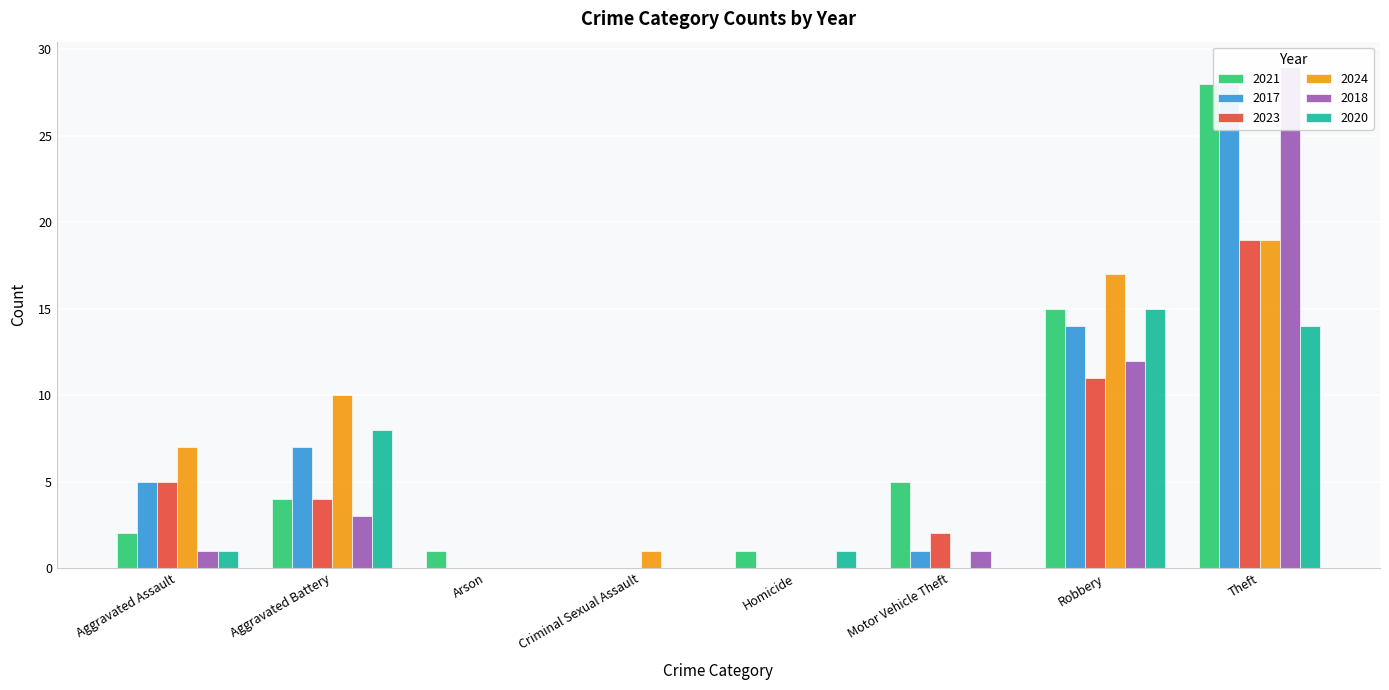

Between Aggravated Battery and Theft, which series saw the biggest shift?

2018